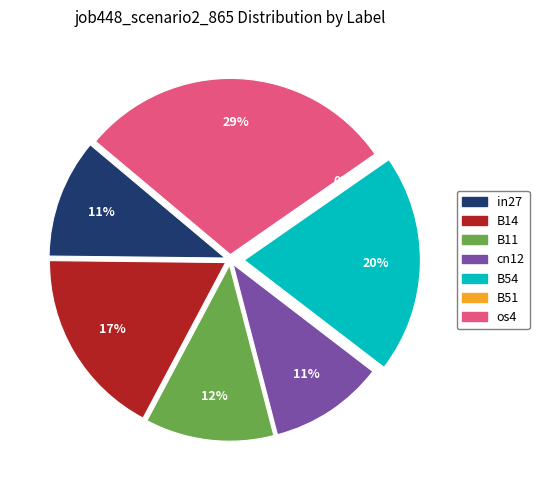

Count the number of slices in the pie.

7